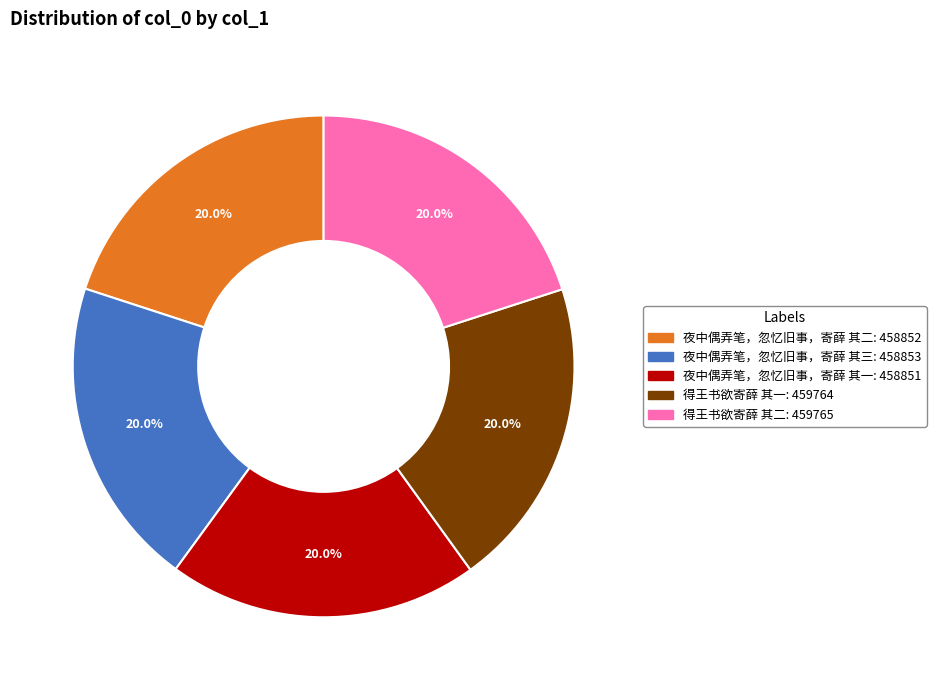

What percentage is the 夜中偶弄笔，忽忆旧事，寄薛 其二 slice, to the nearest percent?

20%